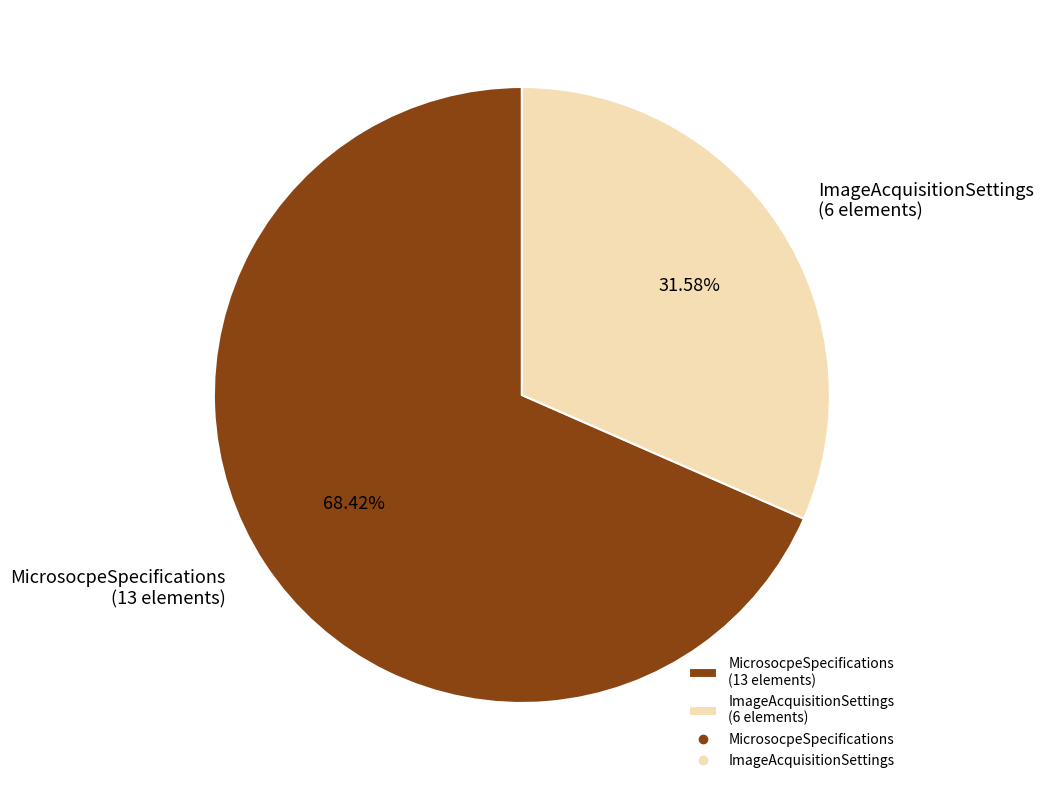

To the nearest percent, what portion does MicrosocpeSpecifications represent?

68%